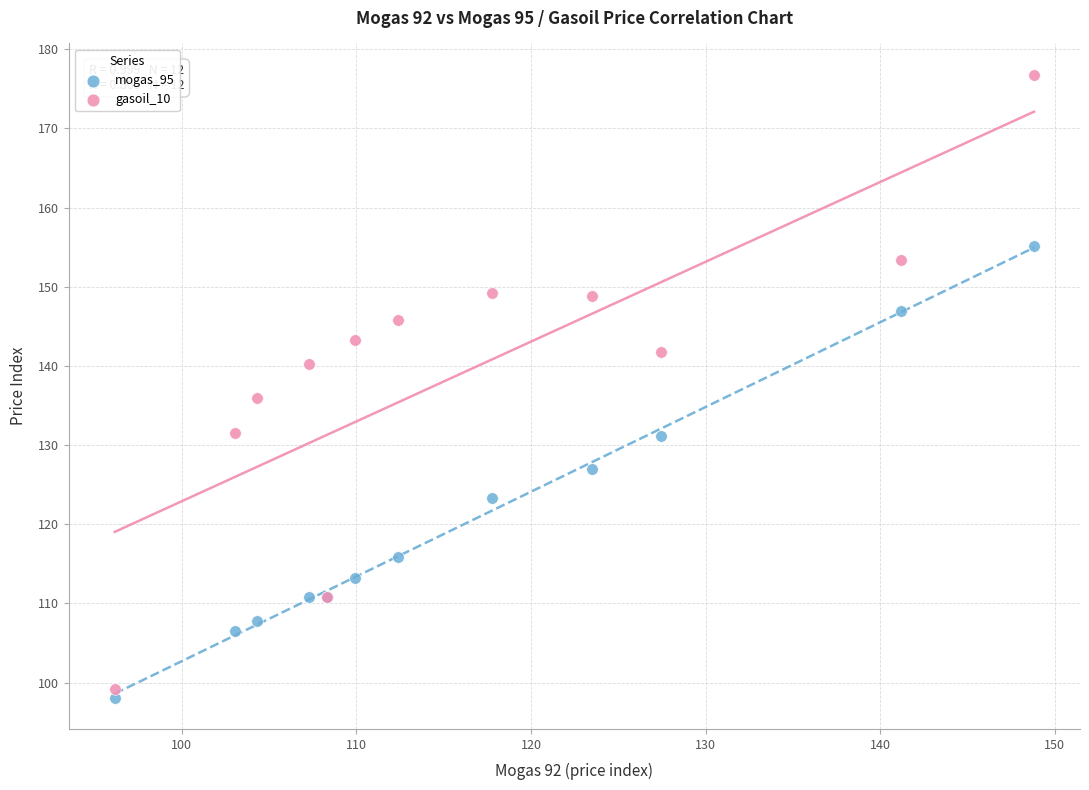

In the mogas_95 series, what Y value is closest to 126?

126.9